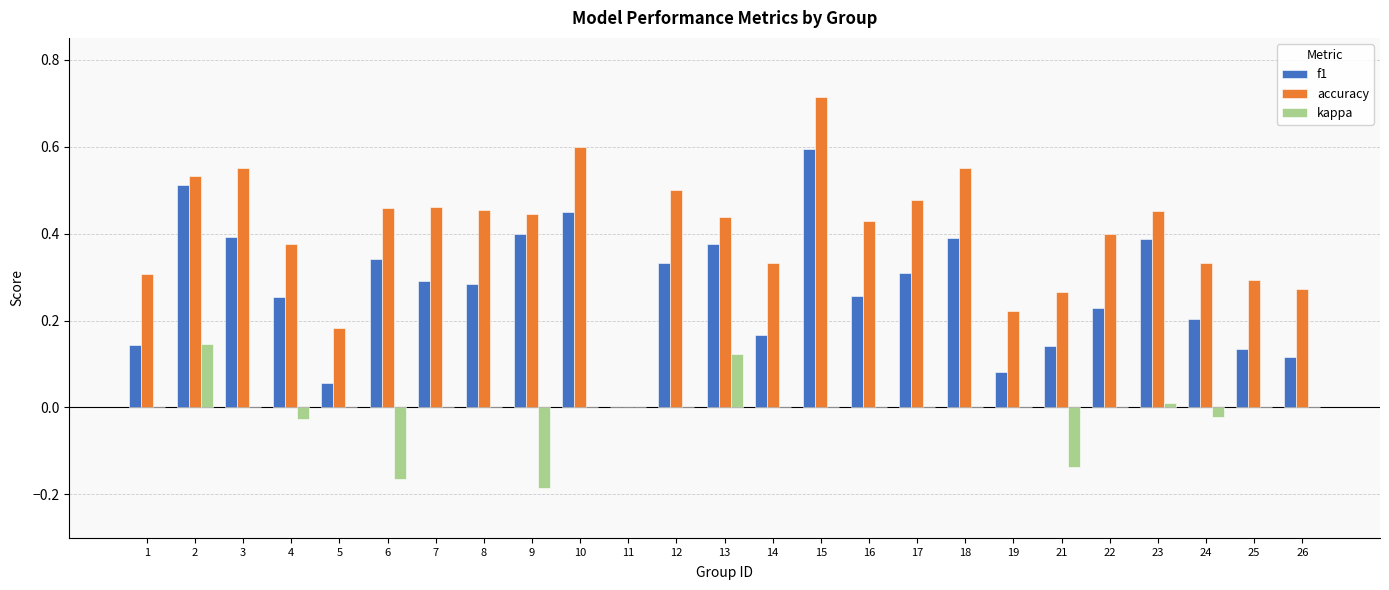

At which category is the sum across all series the highest?

15